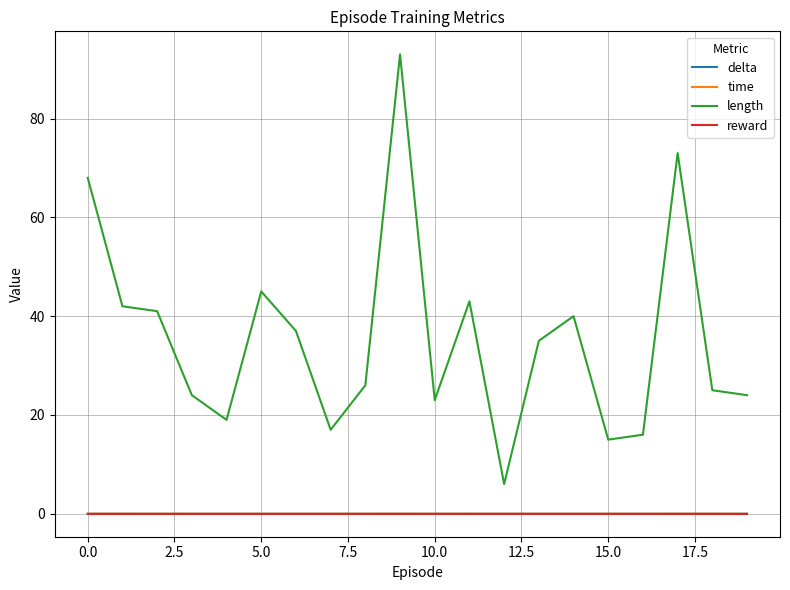

True or false: reward and length cross at least once.

False